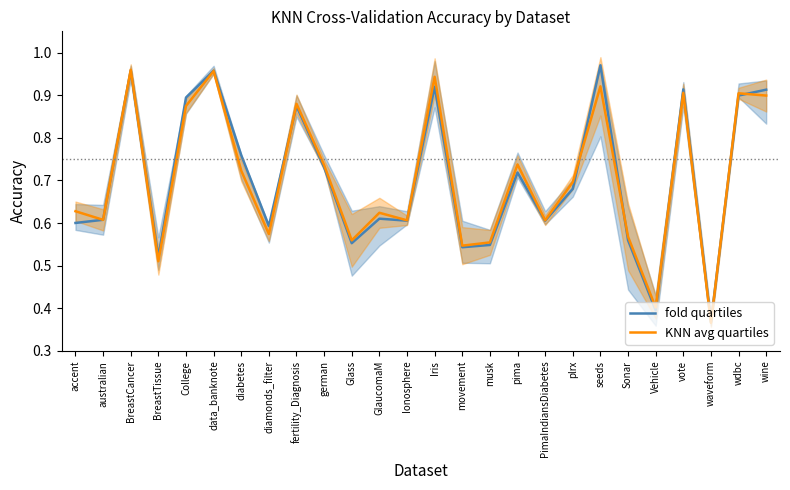

True or false: fold quartiles has more than 1 points higher than both neighbors.

True